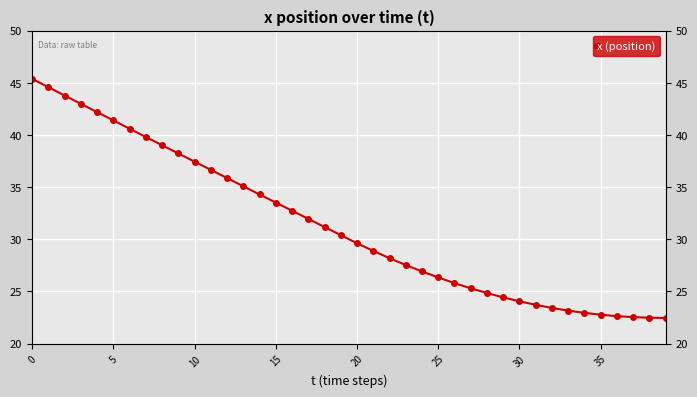

What value does the data have at 20?

29.6